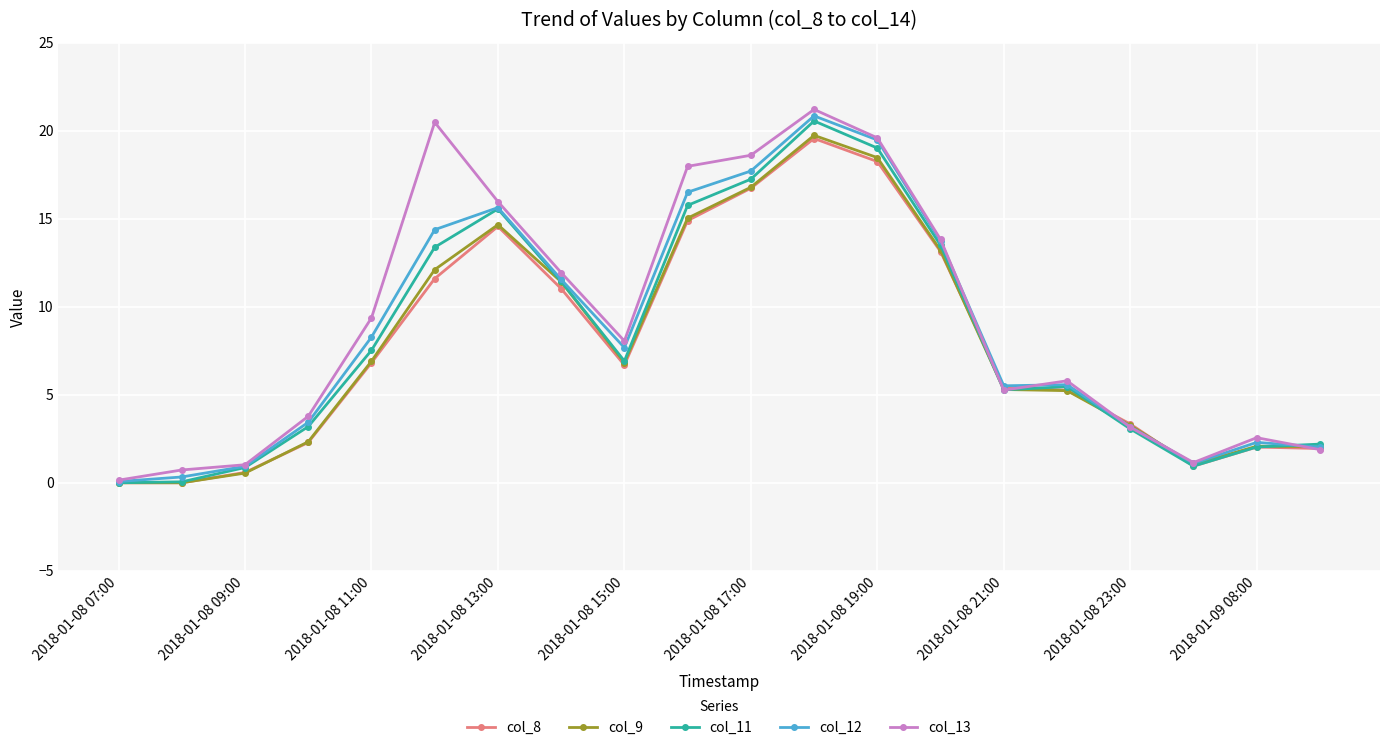

What is the value of the col_9 point at the 11th from the left?

16.8